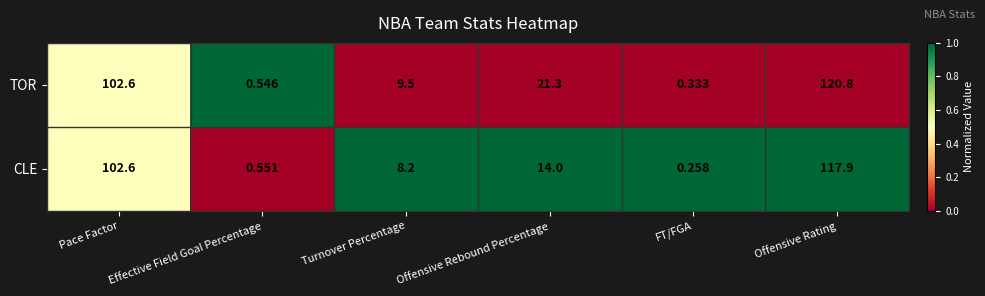

How many data points in CLE are less than 14?

3